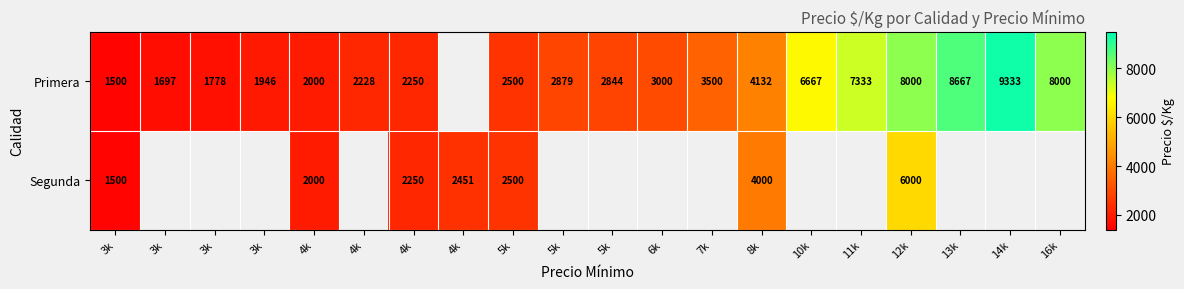

The Primera series shows 16336.0 at 14k. True or false?

False